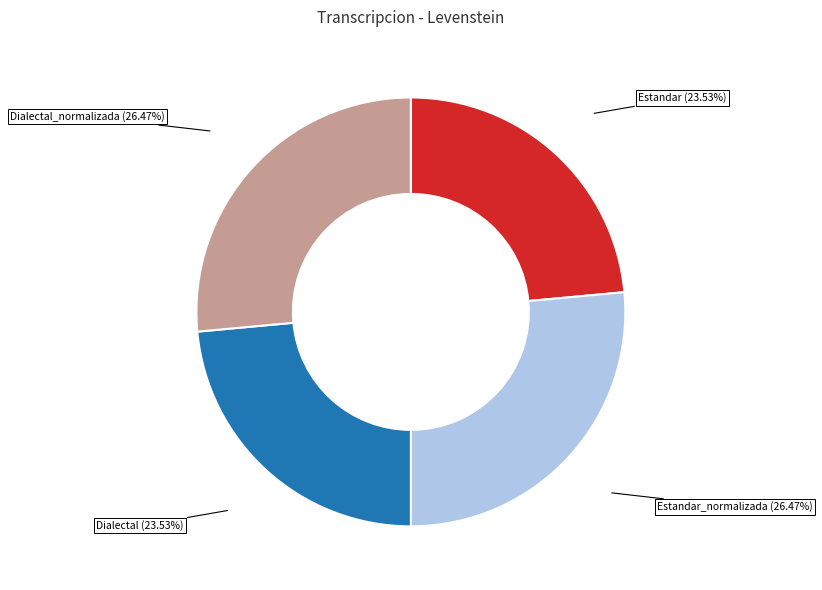

Does any single category account for the majority?

No